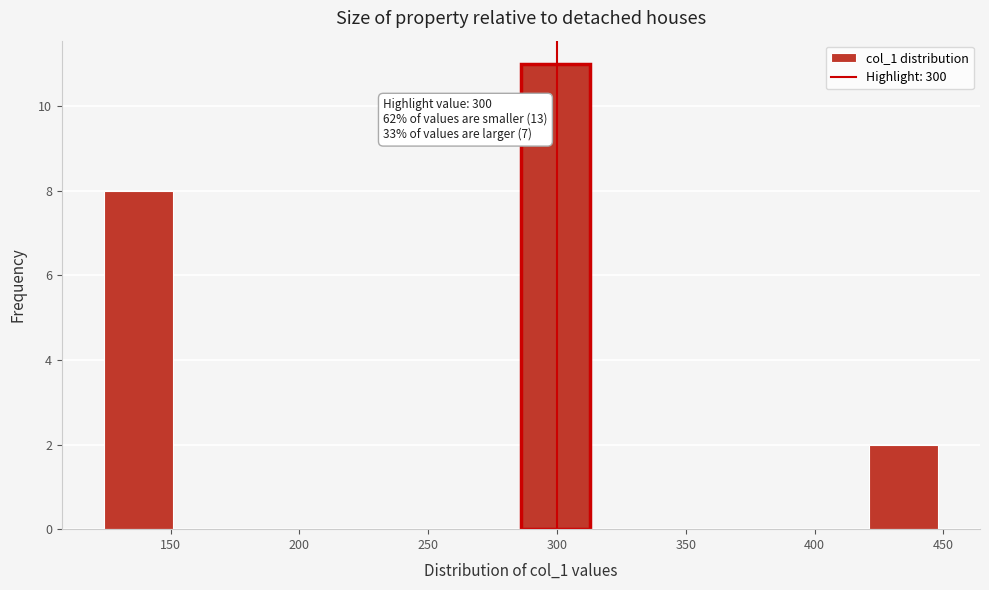

Which range on the x-axis has the tallest bar?

286 to 313